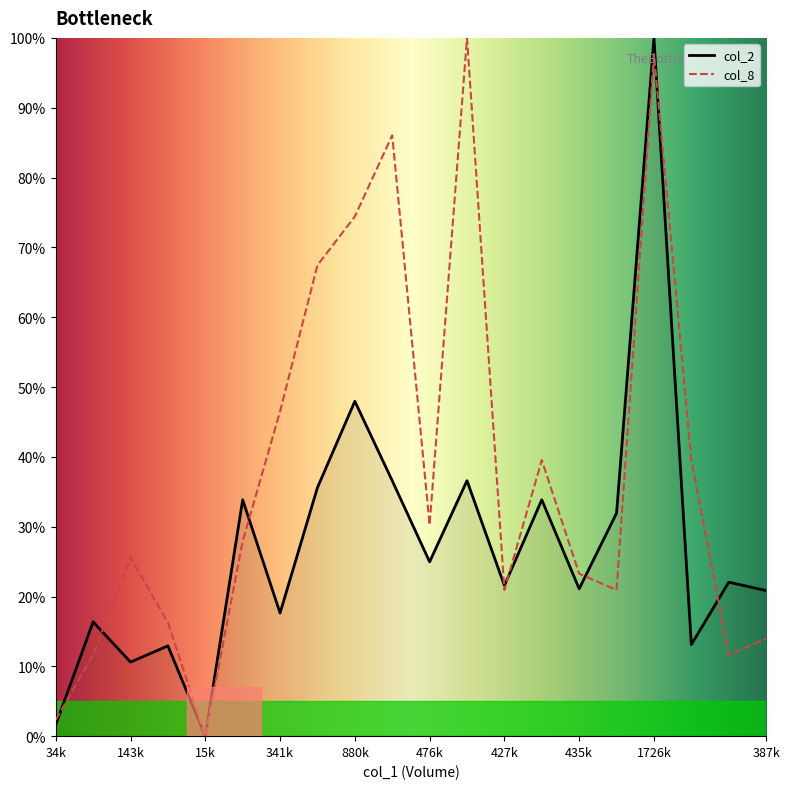

Rank the series by their average value, from lowest to highest.

col_2, col_8